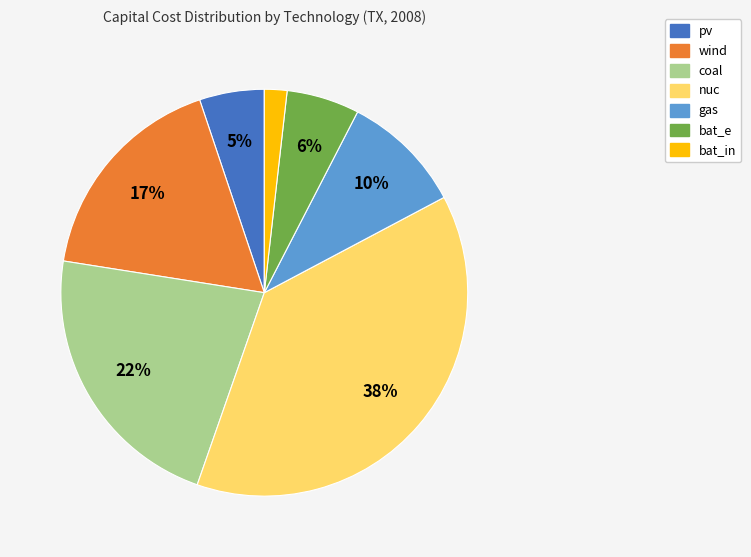

To the nearest percent, what is the difference between the wind and pv slice percentages?

12%